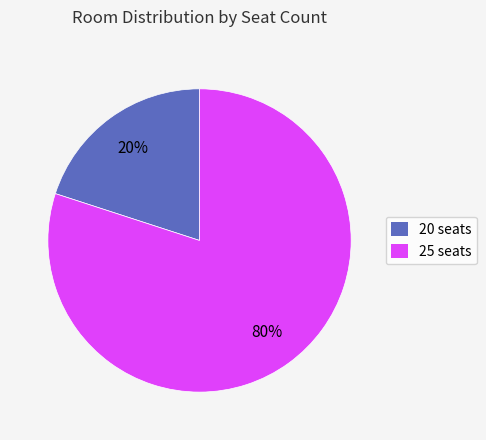

To the nearest percent, what percentage of the pie is 25 seats?

80%